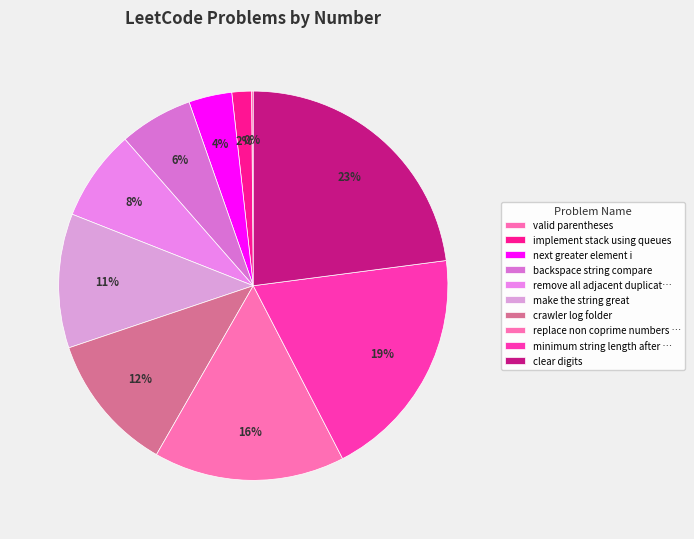

How many segments does this pie chart have?

10